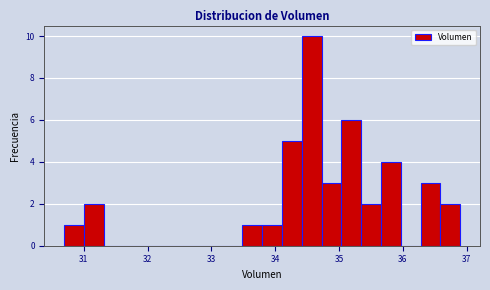

Around what value on the x-axis is the tallest bar? Give the approximate position of its centre, as read against the axis.

34.6